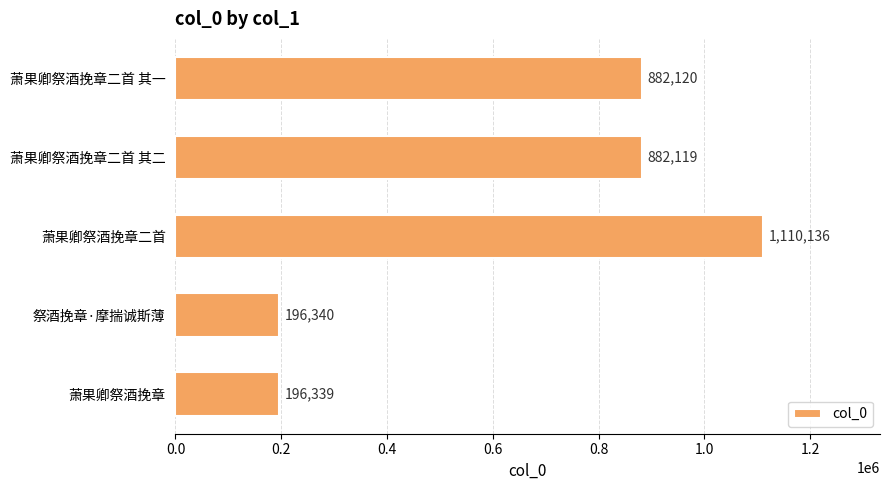

Reading top to bottom, what are all the values shown in this chart?

萧果卿祭酒挽章二首 其一=882120	萧果卿祭酒挽章二首 其二=882119	萧果卿祭酒挽章二首=1110136	祭酒挽章·摩揣诚斯薄=196340	萧果卿祭酒挽章=196339